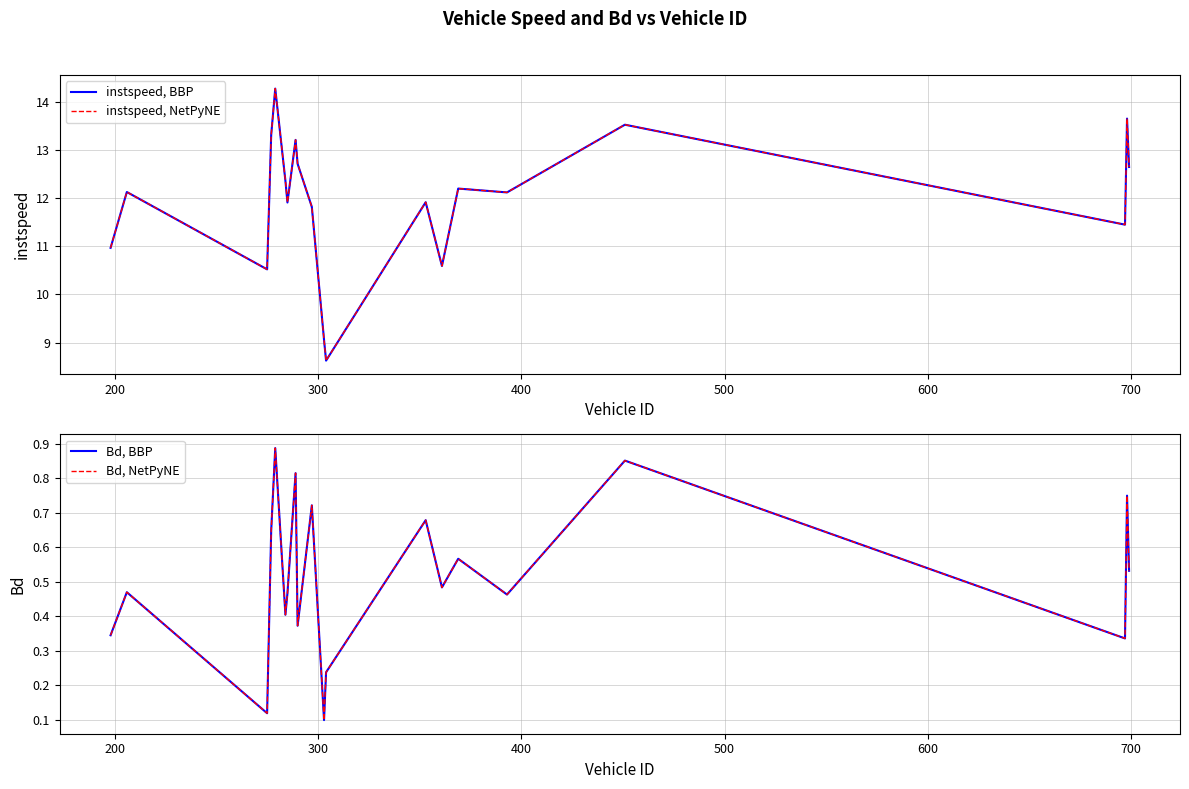

Is the value of instspeed, NetPyNE at 11 greater than the value of Bd, BBP at 18?

Yes